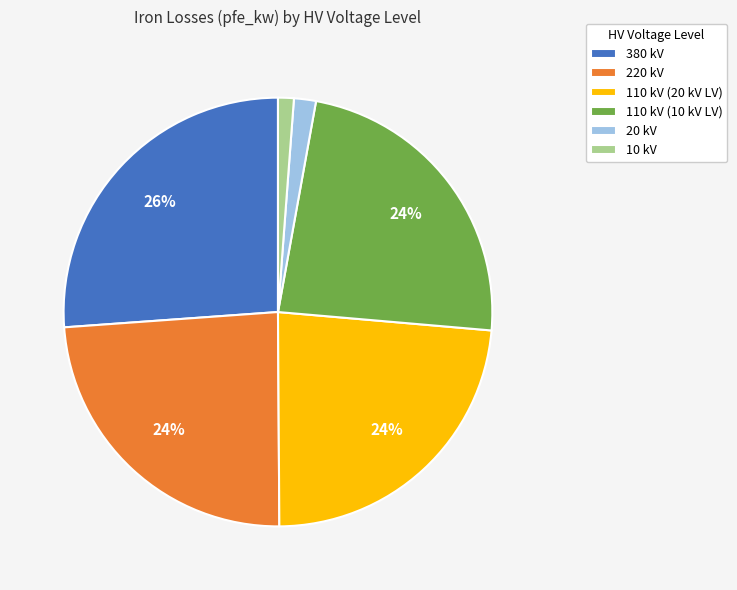

Count the number of slices in the pie.

6